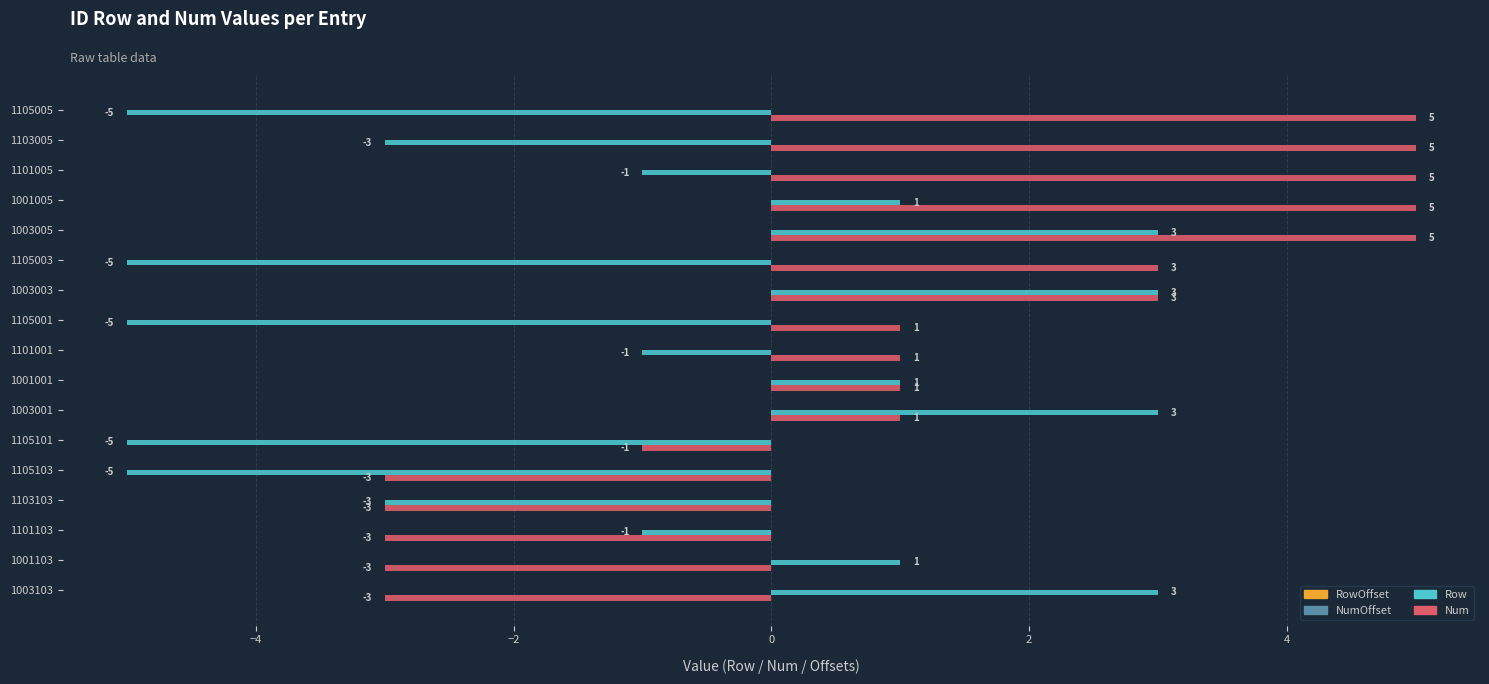

What value does the Row series have at 1105101?

-5